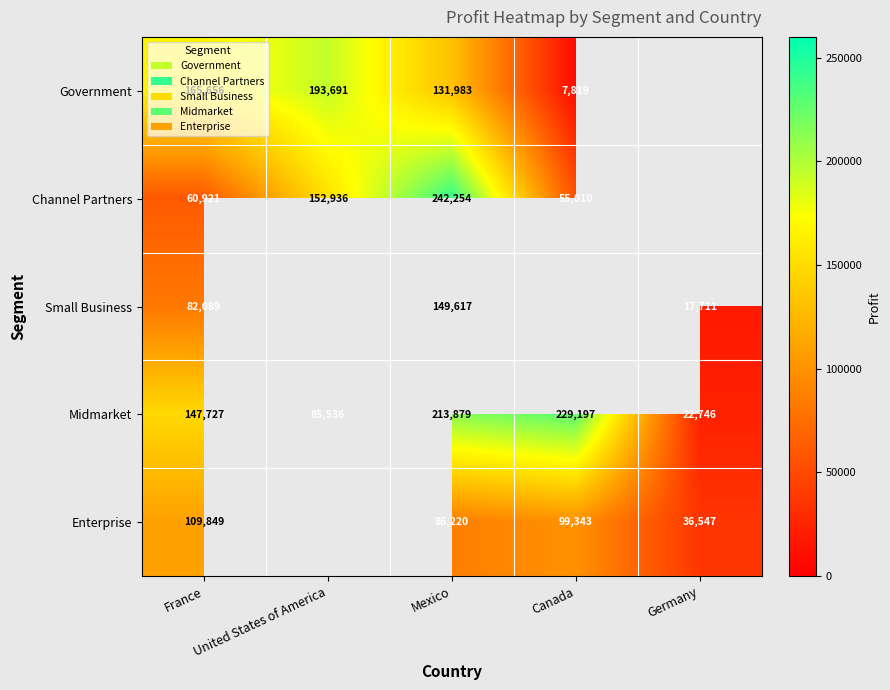

Rank the series at France from highest to lowest value.

Government, Midmarket, Enterprise, Small Business, Channel Partners